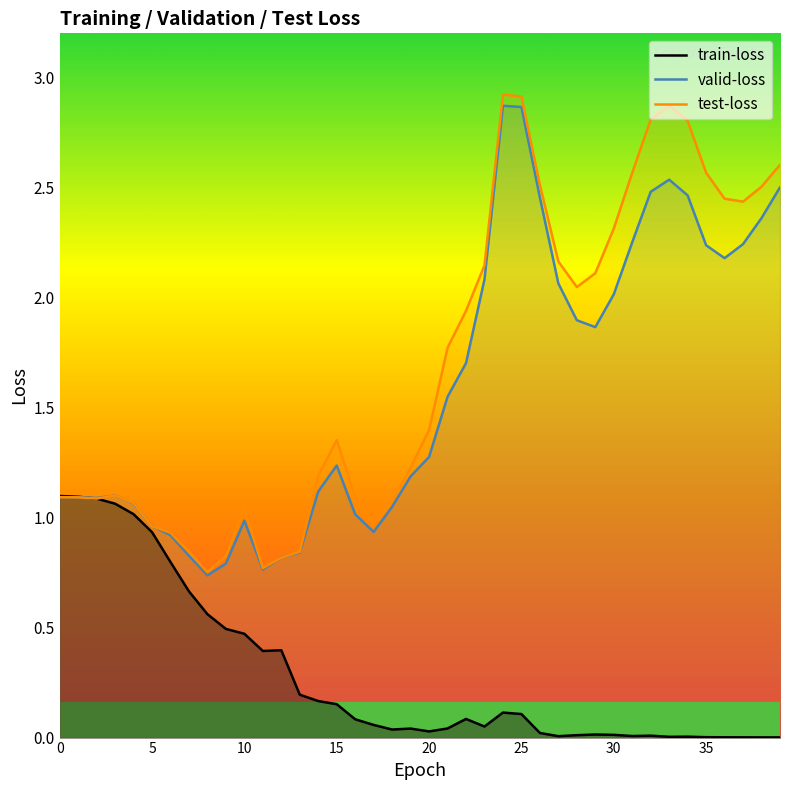

Reading left to right, list all the values displayed in this chart.

train-loss: 1.1	1.1	1.1	1.1	1.0	0.9	0.8	0.7	0.6	0.5	0.5	0.4	0.4	0.2	0.2	0.2	0.1	0.1	0.0	0.0	0.0	0.0	0.1	0.1	0.1	0.1	0.0	0.0	0.0	0.0	0.0	0.0	0.0	0.0	0.0	0.0	0.0	0.0	0.0	0.0
valid-loss: 1.1	1.1	1.1	1.1	1.1	1.0	0.9	0.8	0.7	0.8	1.0	0.8	0.8	0.8	1.1	1.2	1.0	0.9	1.0	1.2	1.3	1.5	1.7	2.1	2.9	2.9	2.5	2.1	1.9	1.9	2.0	2.3	2.5	2.5	2.5	2.2	2.2	2.2	2.4	2.5
test-loss: 1.1	1.1	1.1	1.1	1.1	1.0	0.9	0.8	0.8	0.8	1.0	0.8	0.8	0.8	1.2	1.4	1.1	1.0	1.1	1.2	1.4	1.8	1.9	2.1	2.9	2.9	2.5	2.2	2.0	2.1	2.3	2.6	2.8	2.9	2.8	2.6	2.4	2.4	2.5	2.6